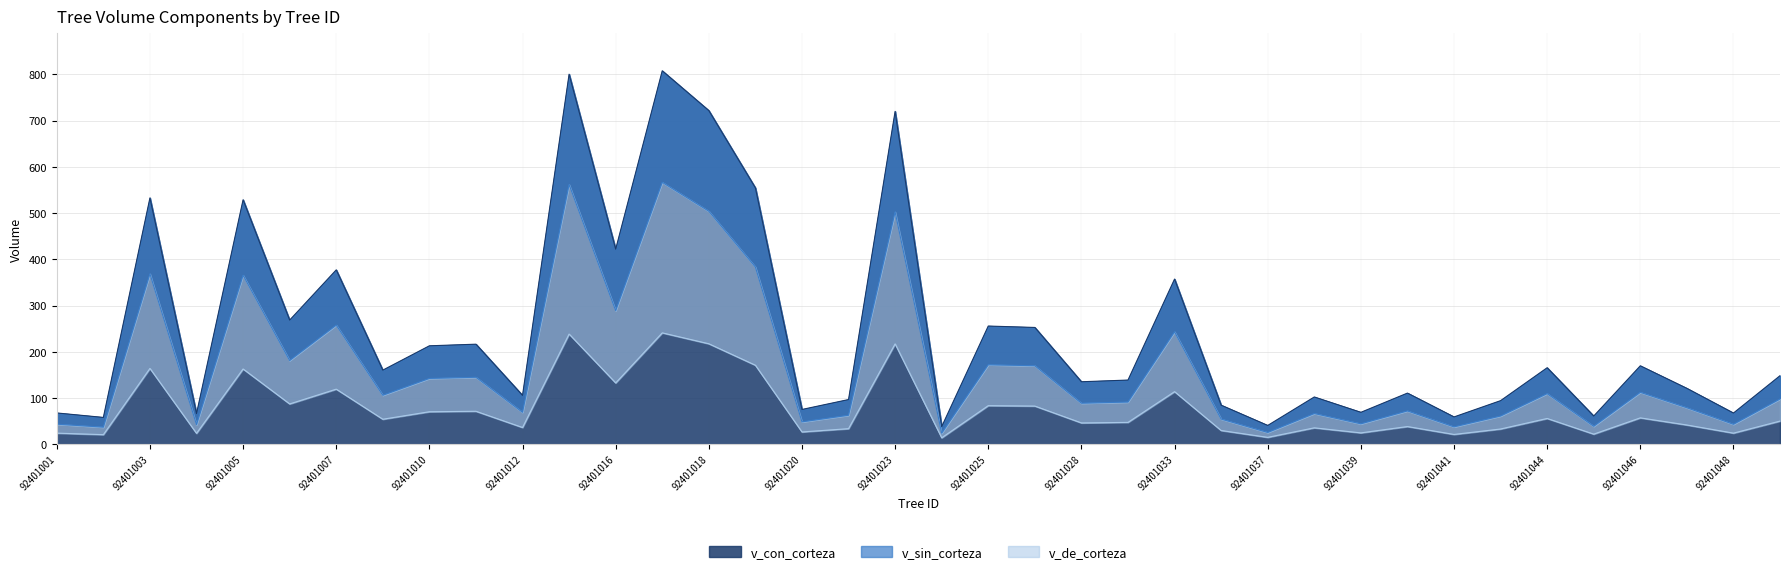

True or false: v_de_corteza and v_con_corteza cross at least once.

False